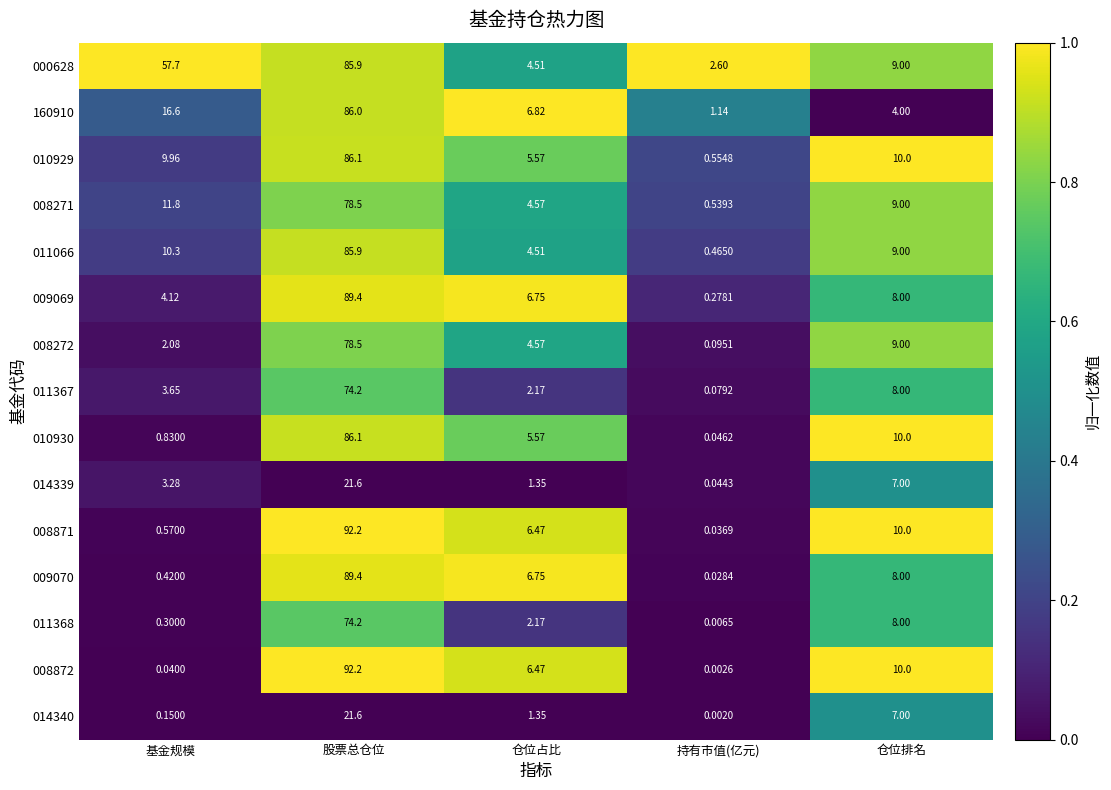

Between 基金规模 and 仓位排名, which series saw the biggest shift?

000628